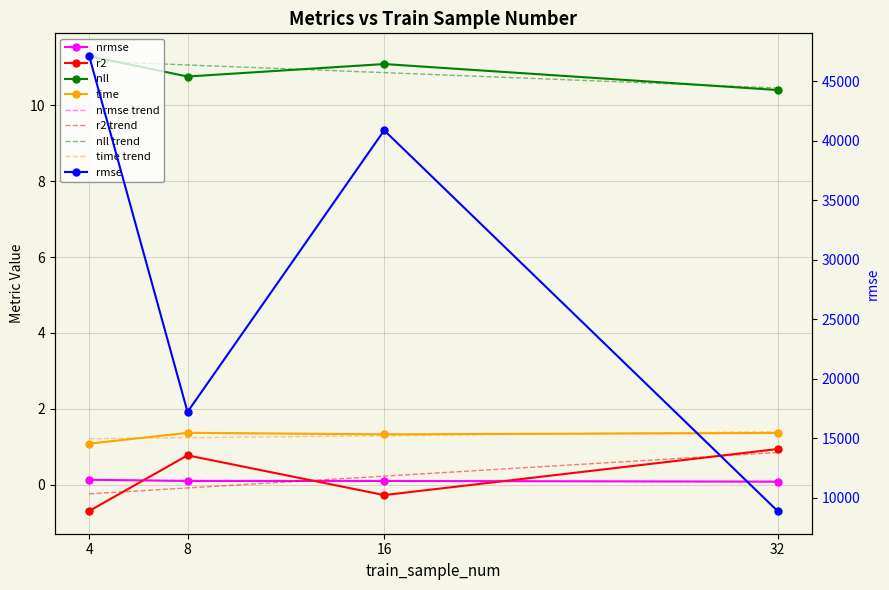

Is it true that nrmse equals 0.0 at 16?

False